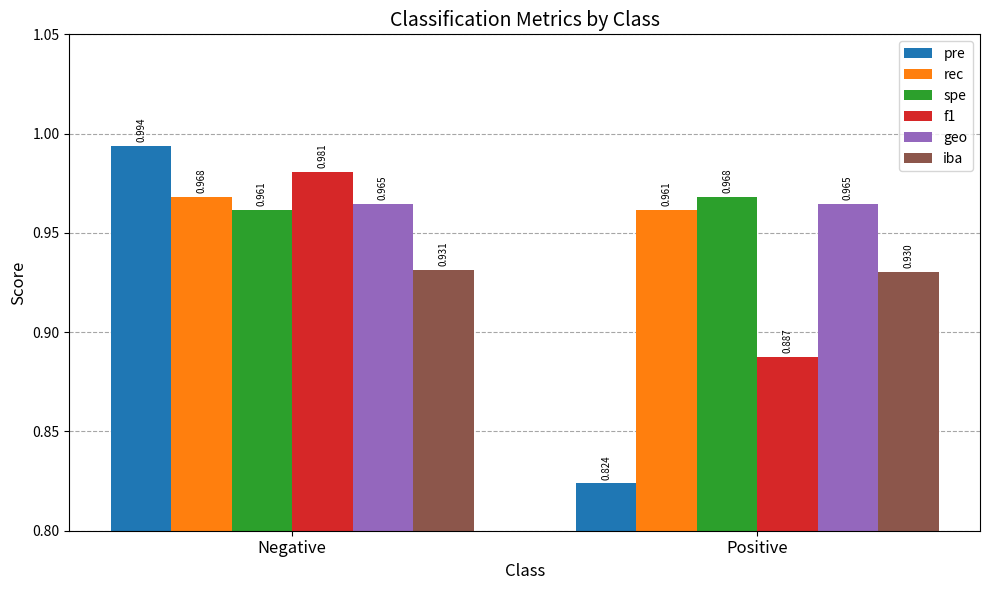

Is it true that spe equals 1.7 at Negative?

False